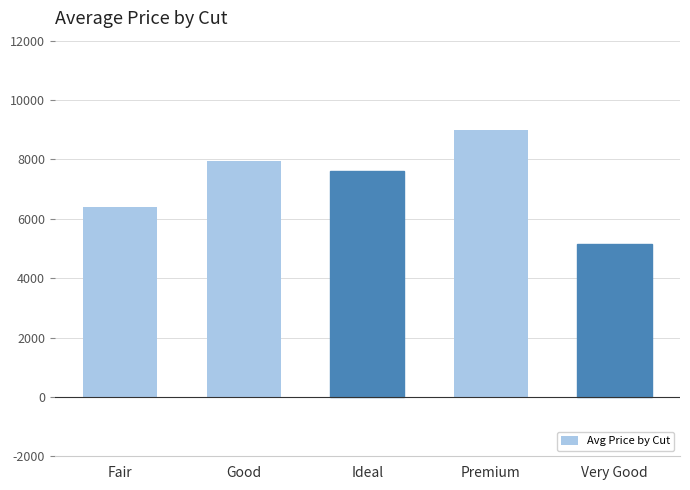

What is the label of the 3rd bar from the left?

Ideal